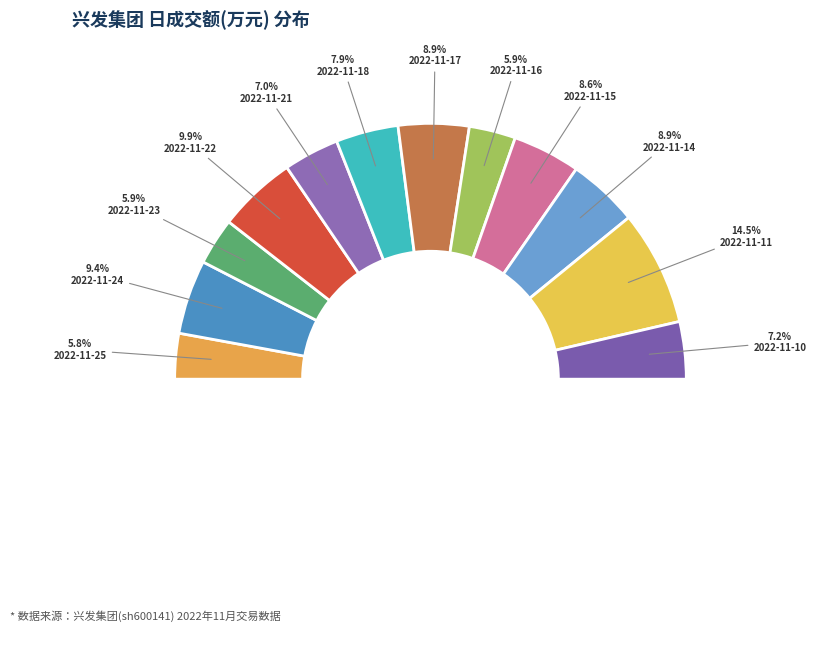

To the nearest percent, what percentage of the pie is 2022-11-22?

10%